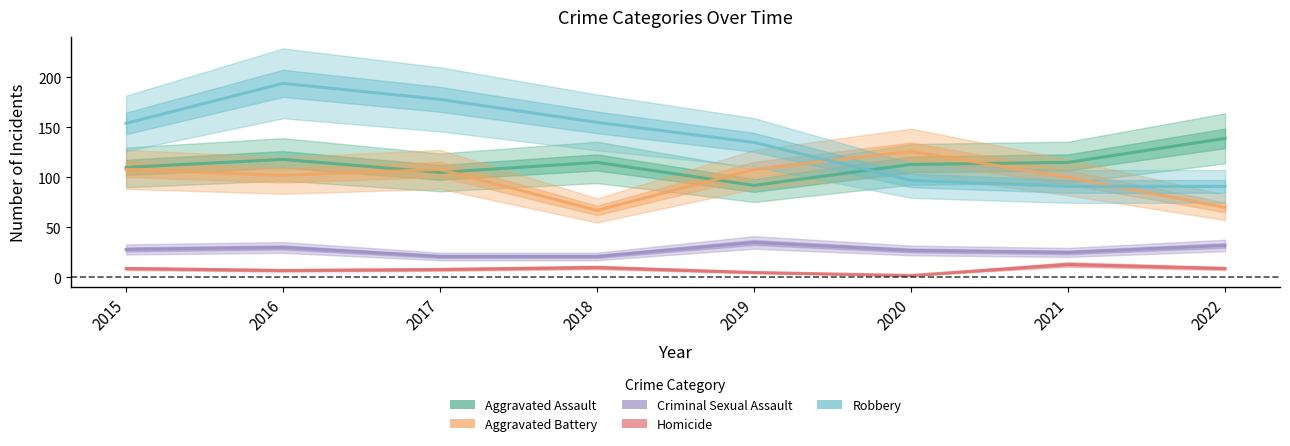

How many data points in Aggravated Battery are less than 108?

4